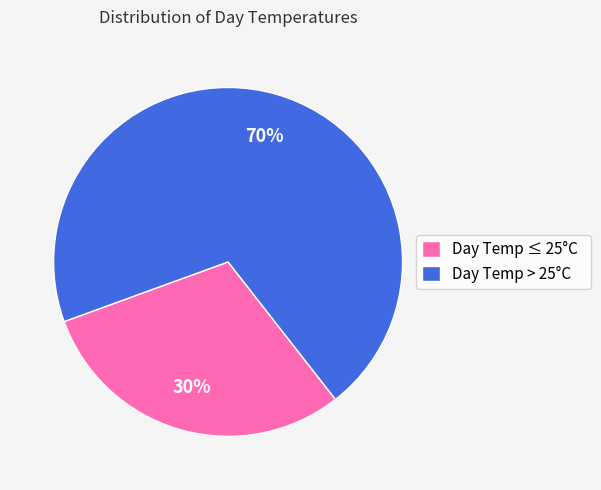

How many segments does this pie chart have?

2